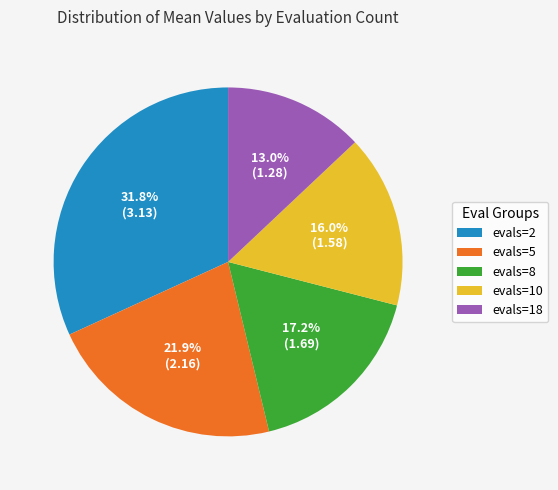

Does evals=8 account for over 50% of the chart?

No